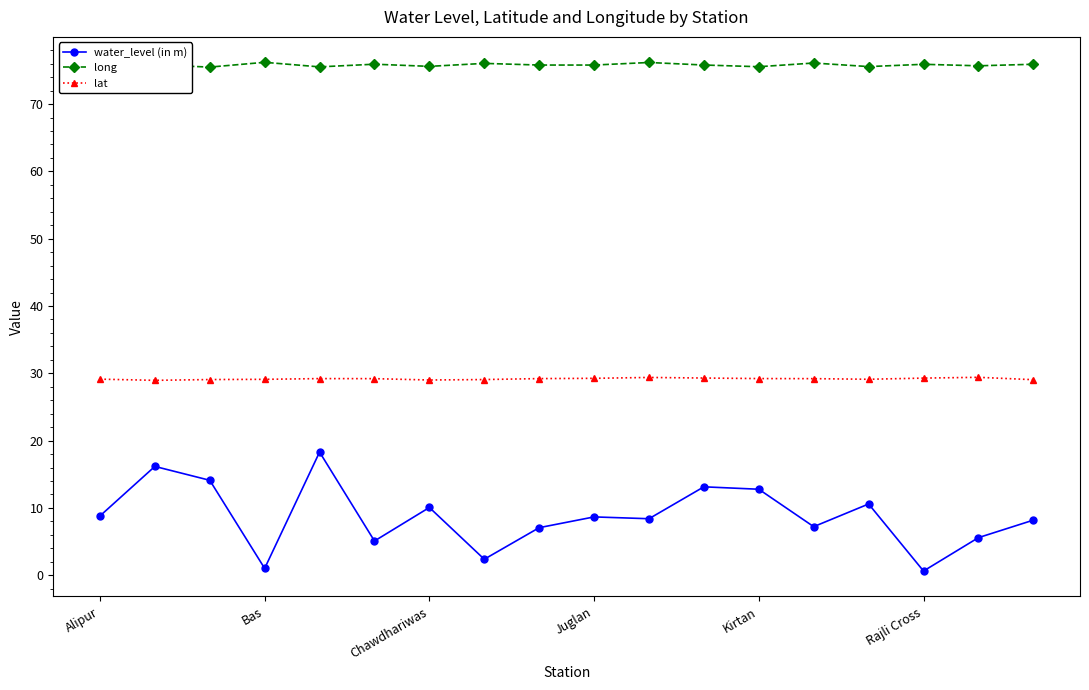

Count the number of categories in the chart.

18